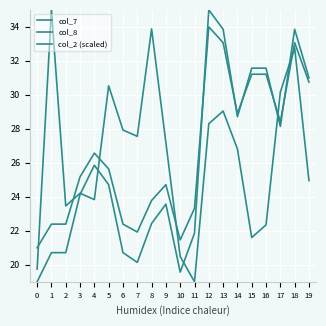

Between 6 and 9, which series saw the biggest shift?

col_8